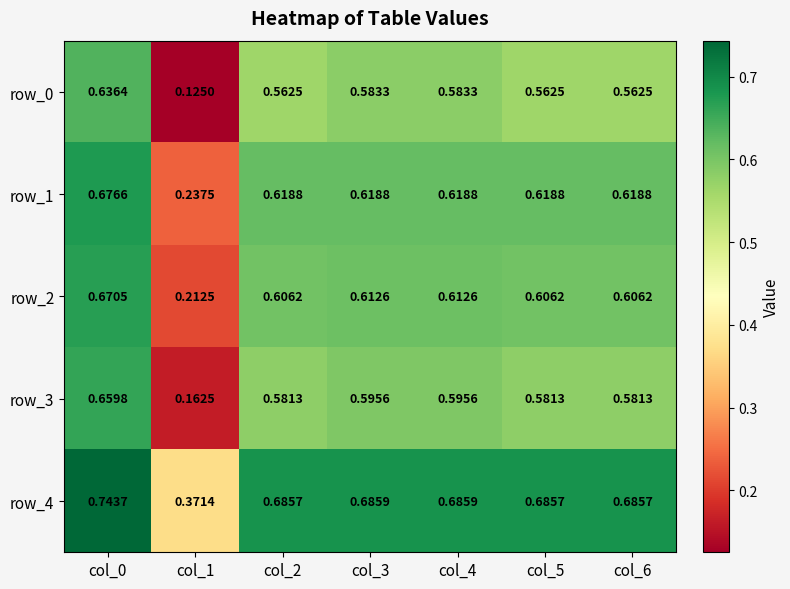

What is the sum of all row_0 values?

3.6